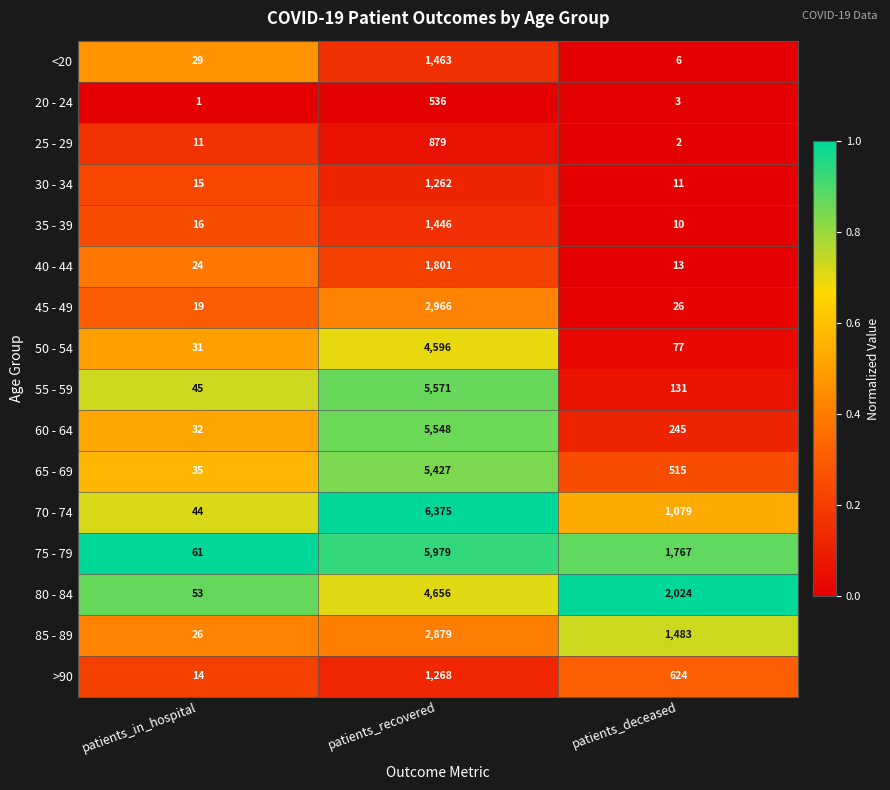

At which label does 20 - 24 first exceed 3?

patients_recovered